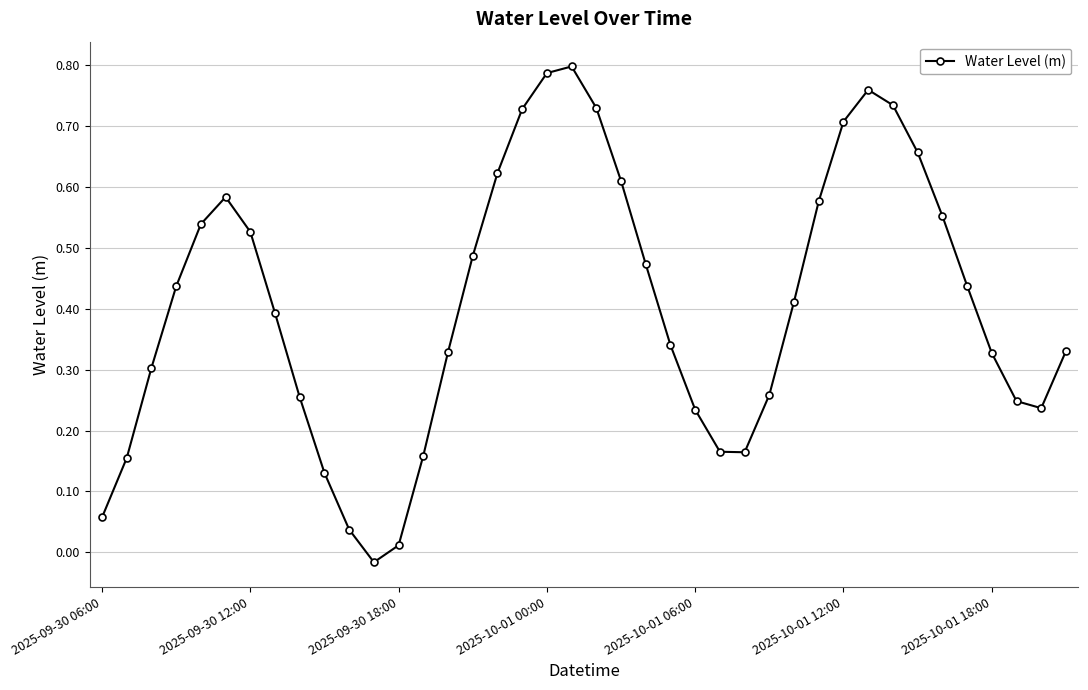

How many points are higher than both their immediate neighbors (excluding endpoints)?

3